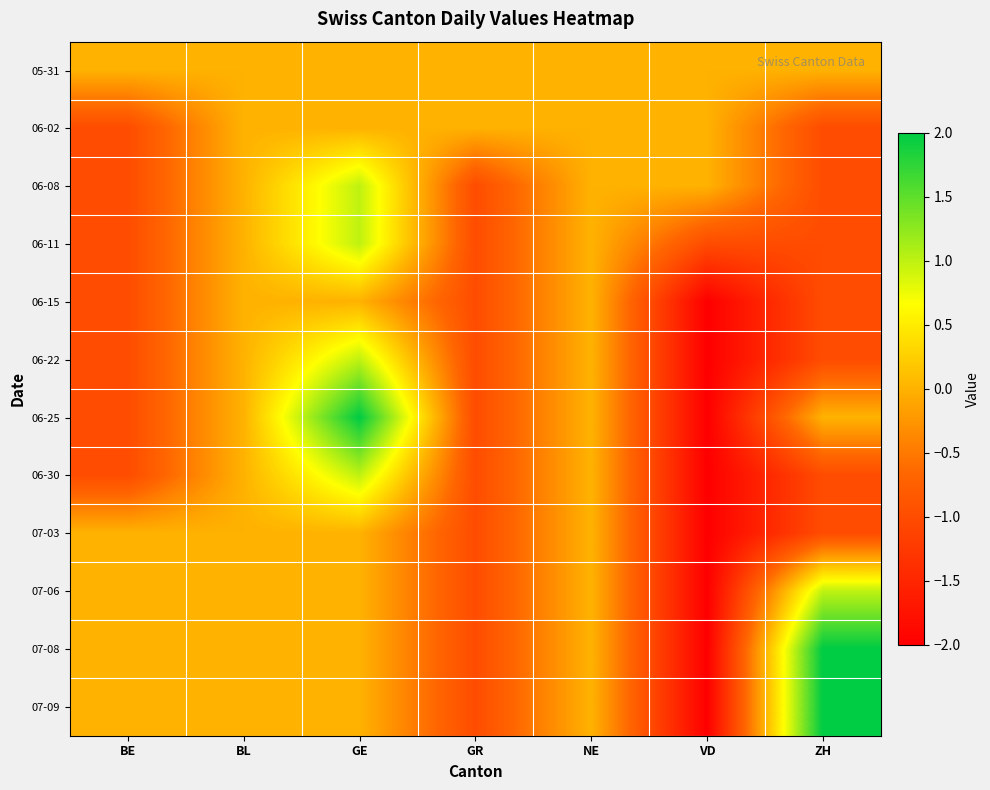

Which series has the largest total across all categories?

05-31